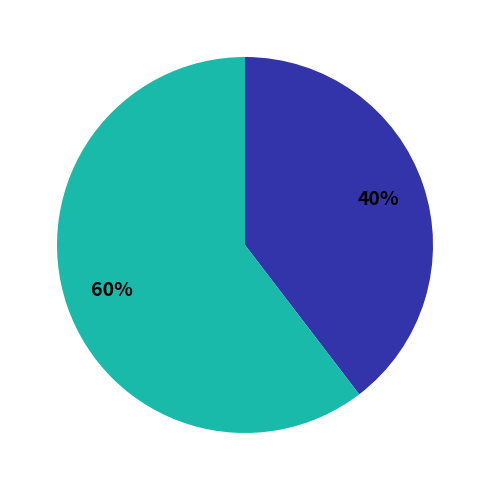

Is there a majority slice in this chart?

Yes